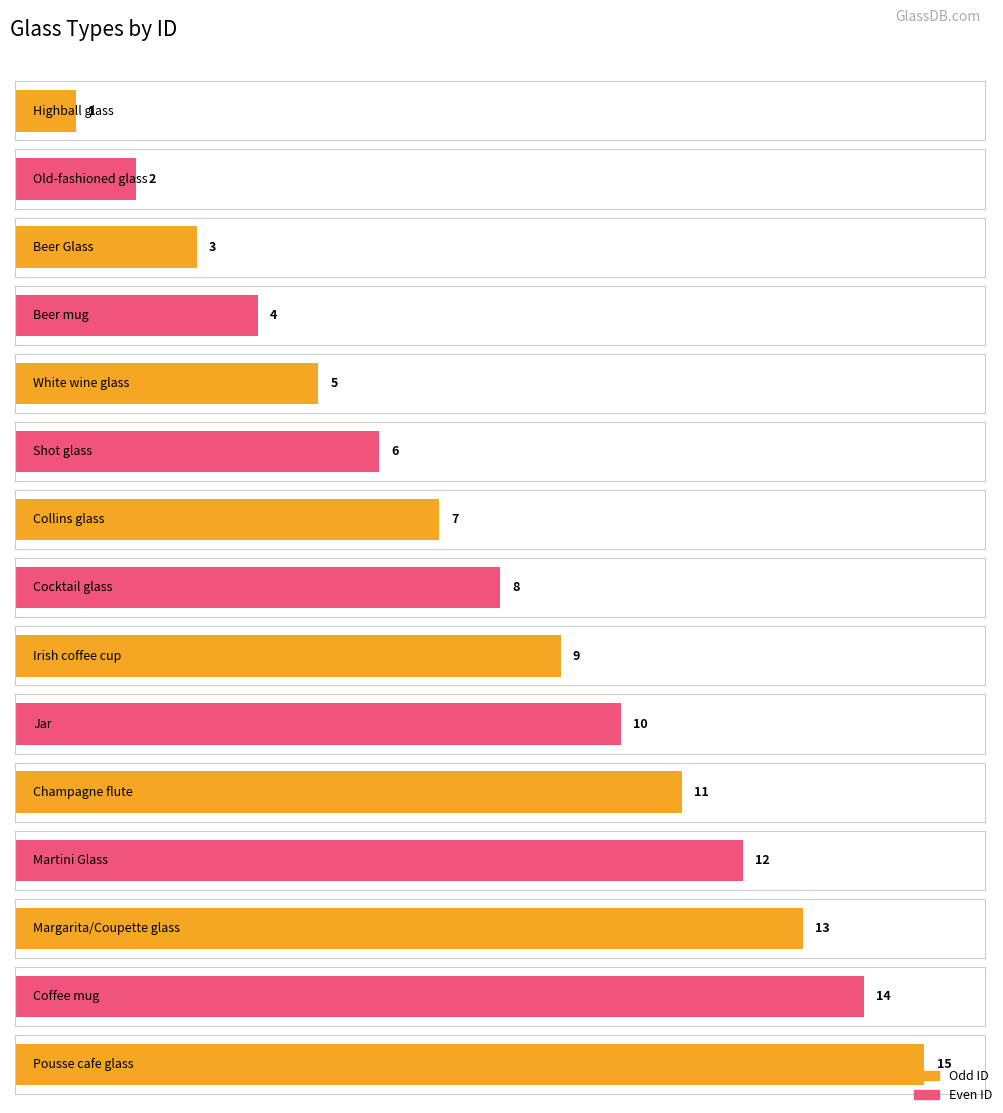

What is the smallest value displayed?

1